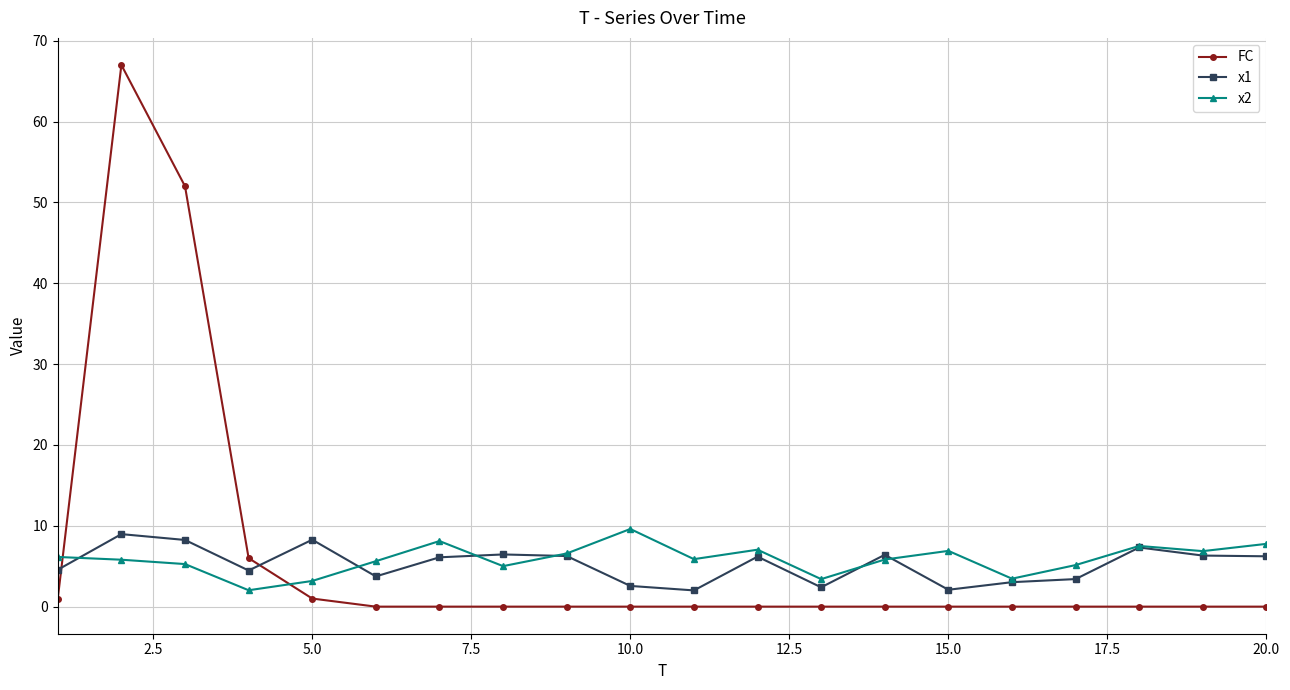

Rank the series by their maximum value, from lowest to highest.

x1, x2, FC